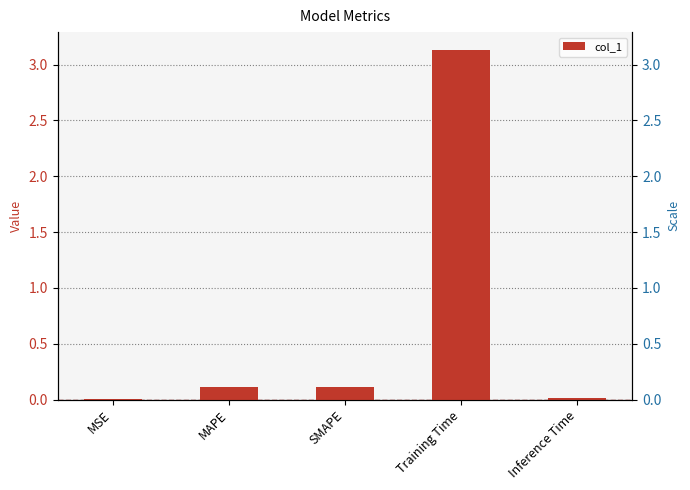

Are the bars horizontal?

No